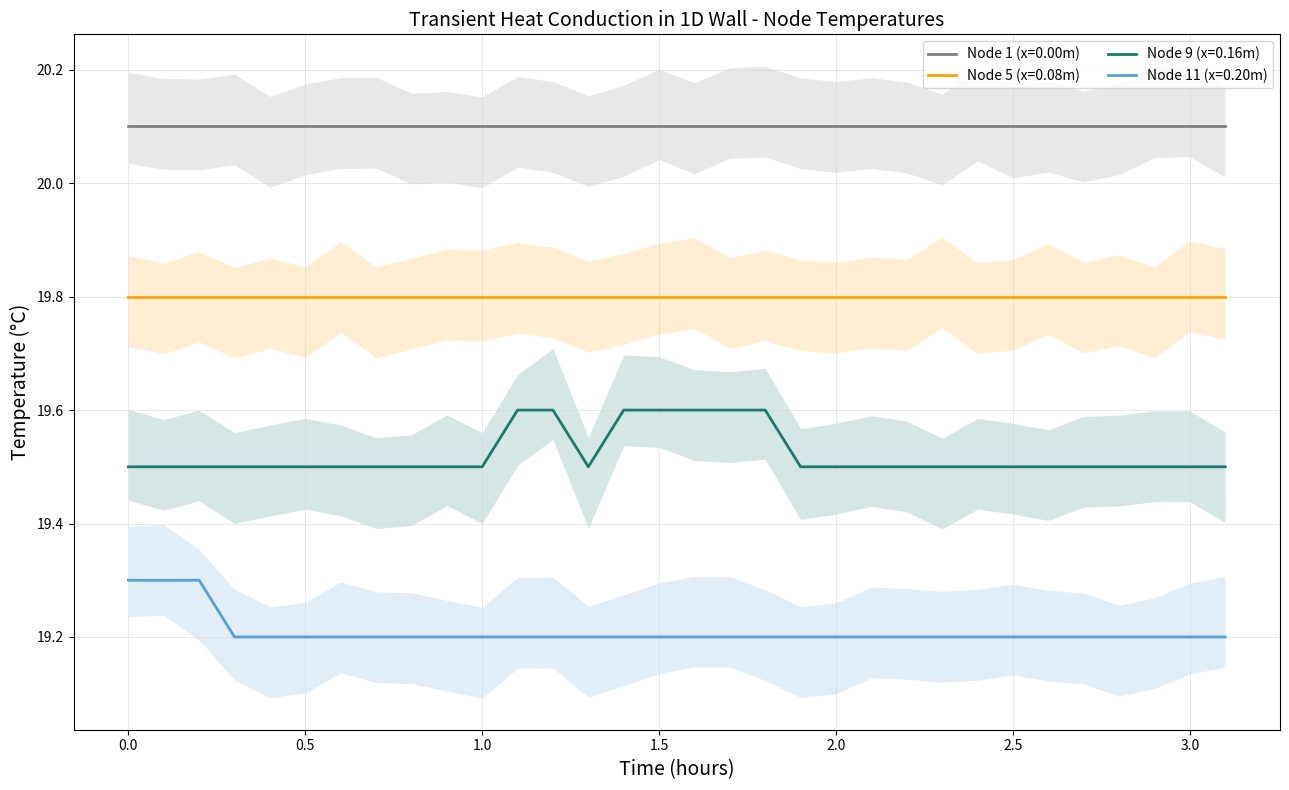

What is the smallest value displayed?

19.2